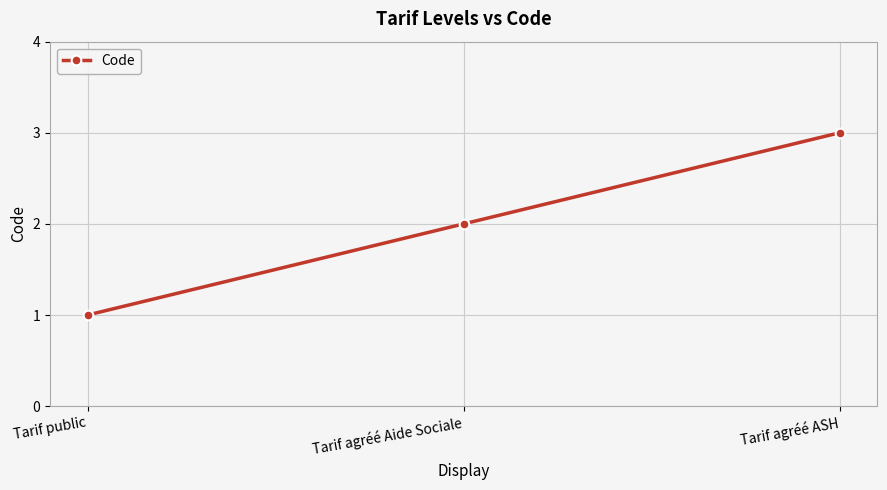

Which category has the highest value across all series?

Tarif agréé ASH